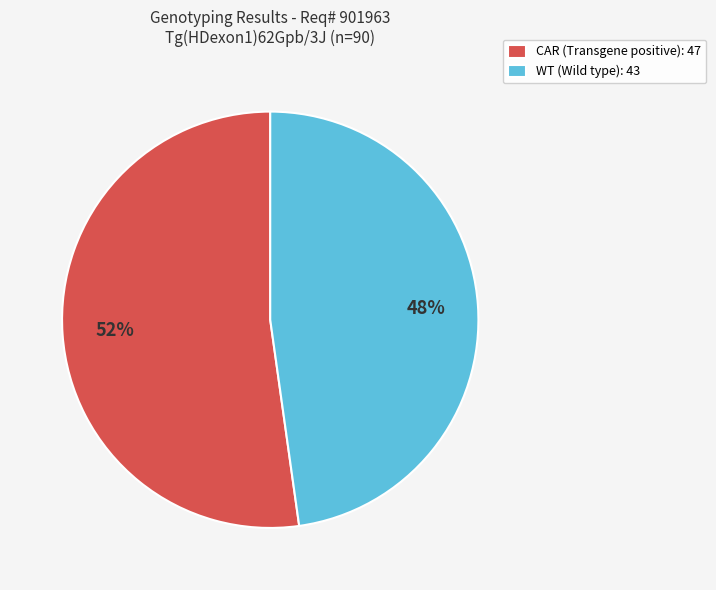

Is it true that WT (Wild type): 43 is 61% of the pie?

False